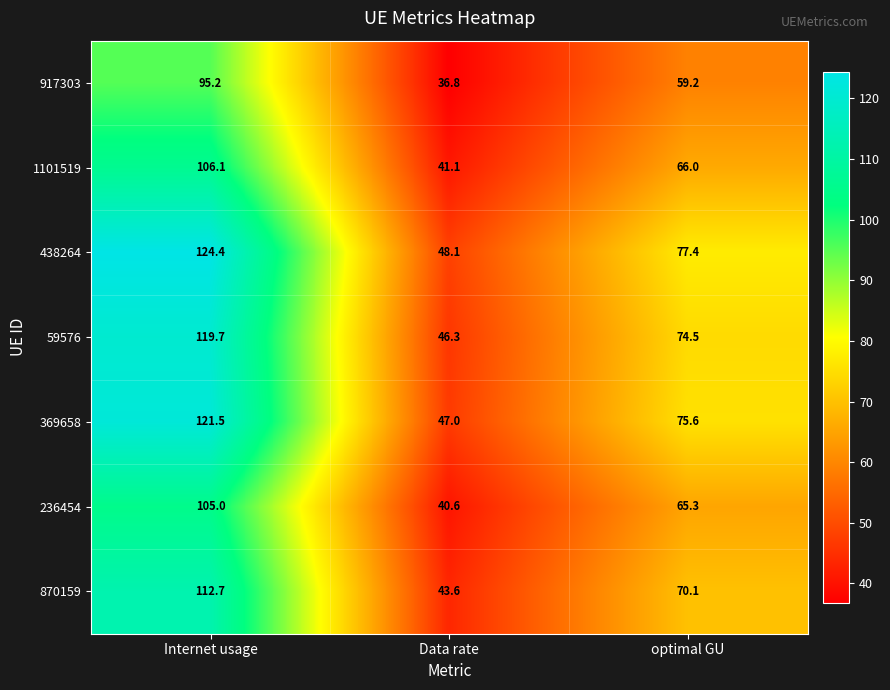

The value of 1101519 at Data rate is 58.8. True or false?

False